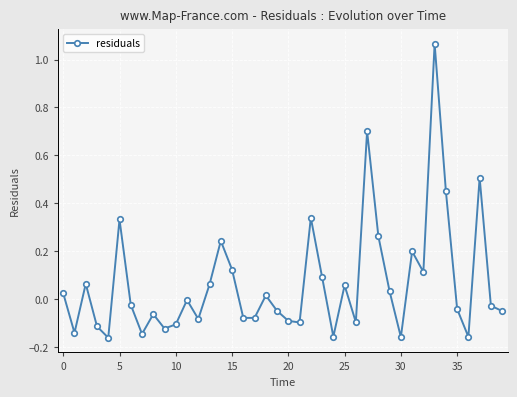

How many points are higher than both their immediate neighbors (excluding endpoints)?

12